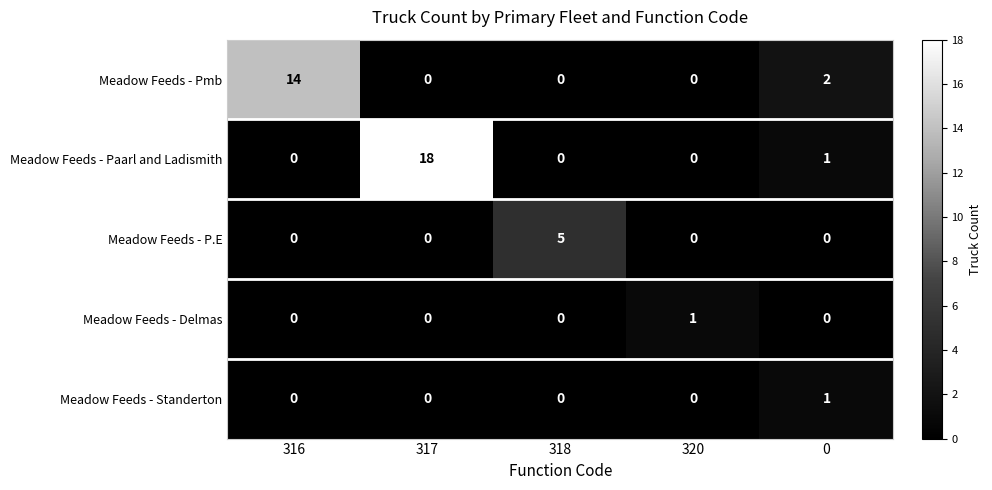

Which series has the largest total across all categories?

Meadow Feeds - Paarl and Ladismith